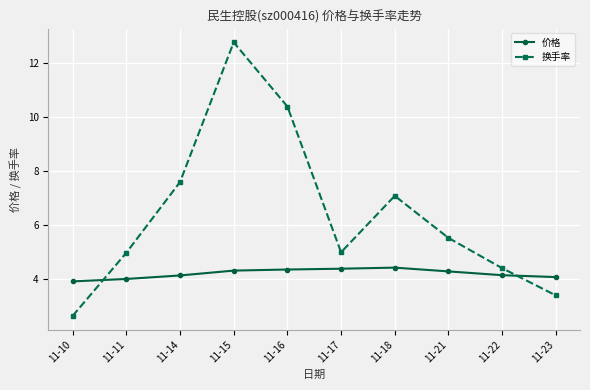

Between which two adjacent categories do 换手率 and 价格 first intersect?

11-10 and 11-11